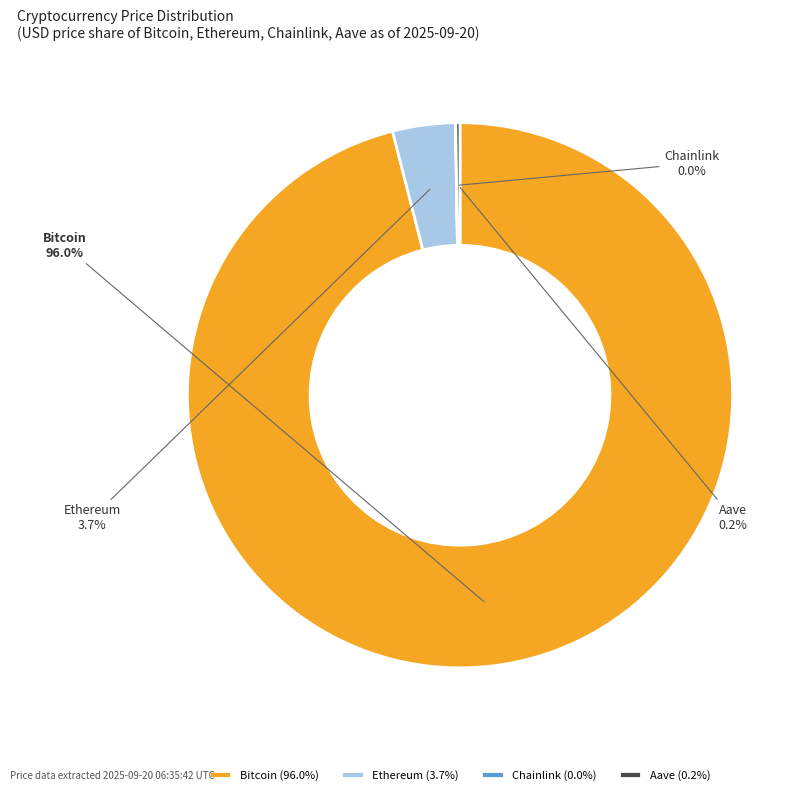

True or false: Ethereum accounts for 4% of the total.

True